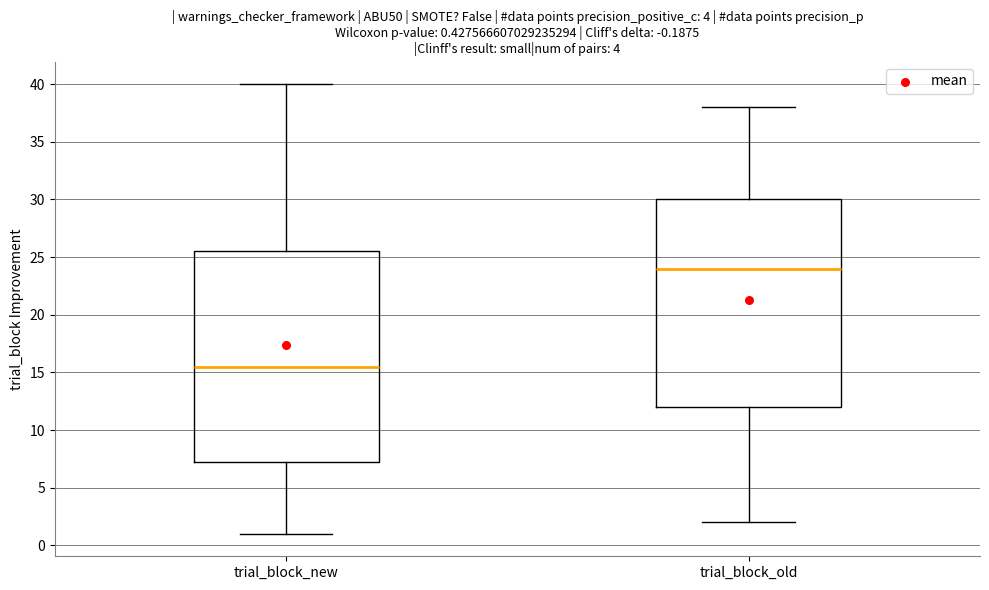

Which box has the lowest median line?

trial_block_new